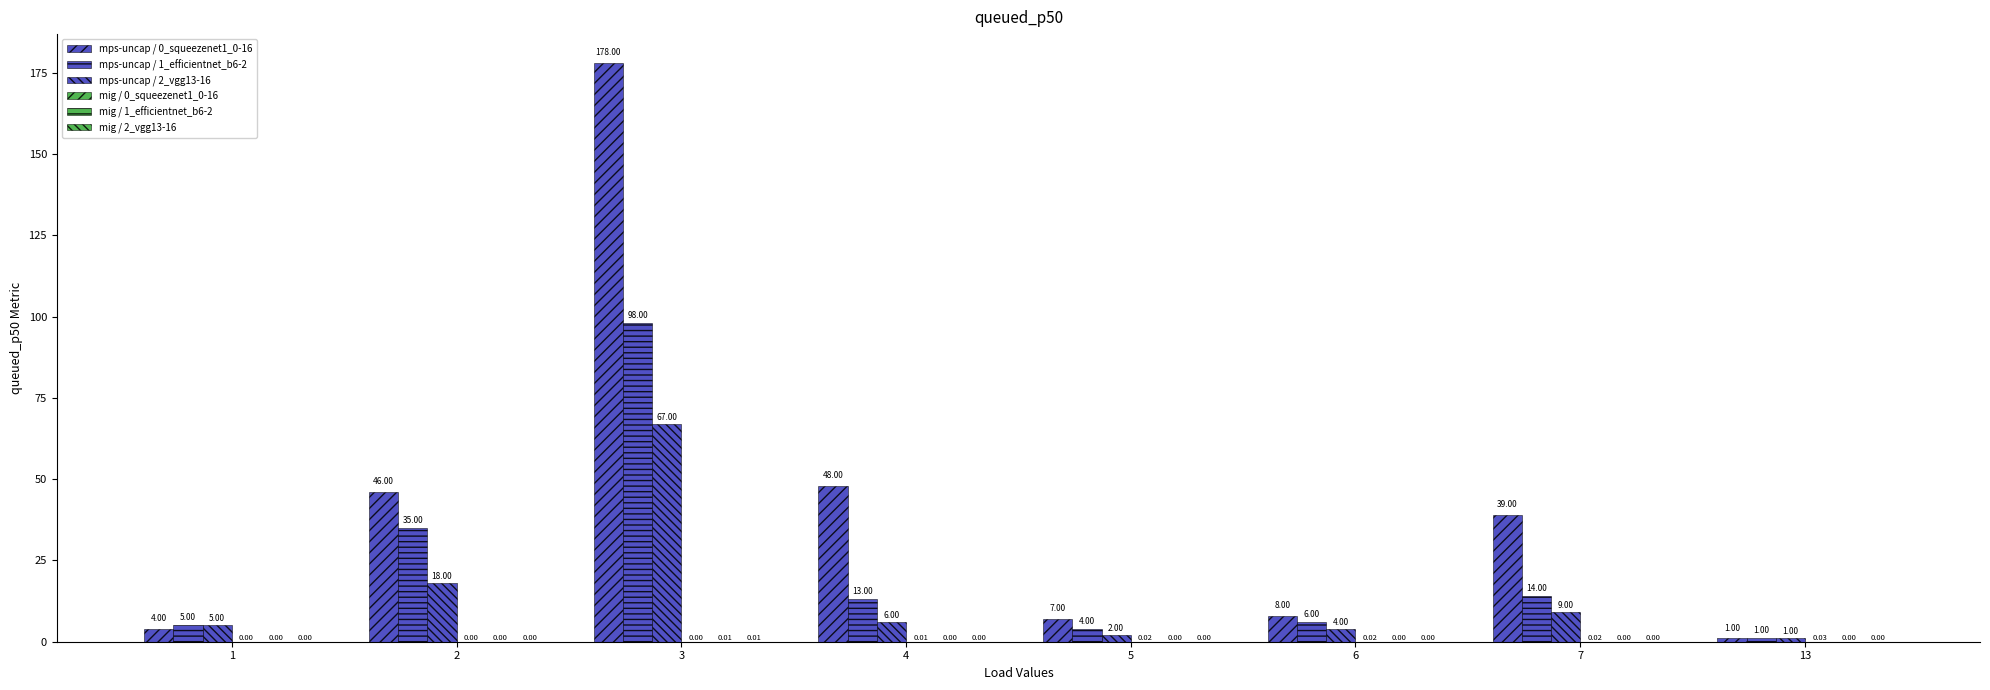

How many categories are shown in the chart?

8